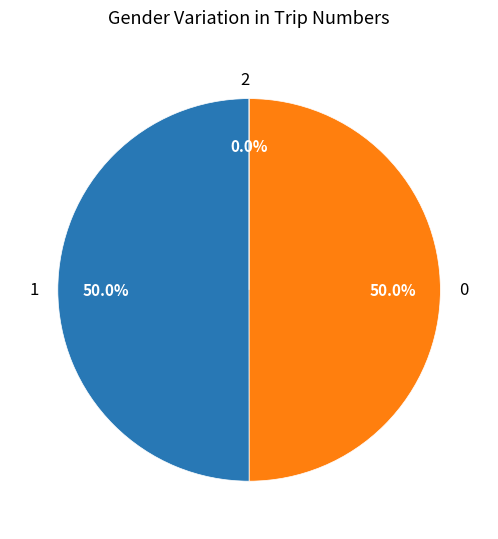

Is 1491352454 the majority of the pie?

No